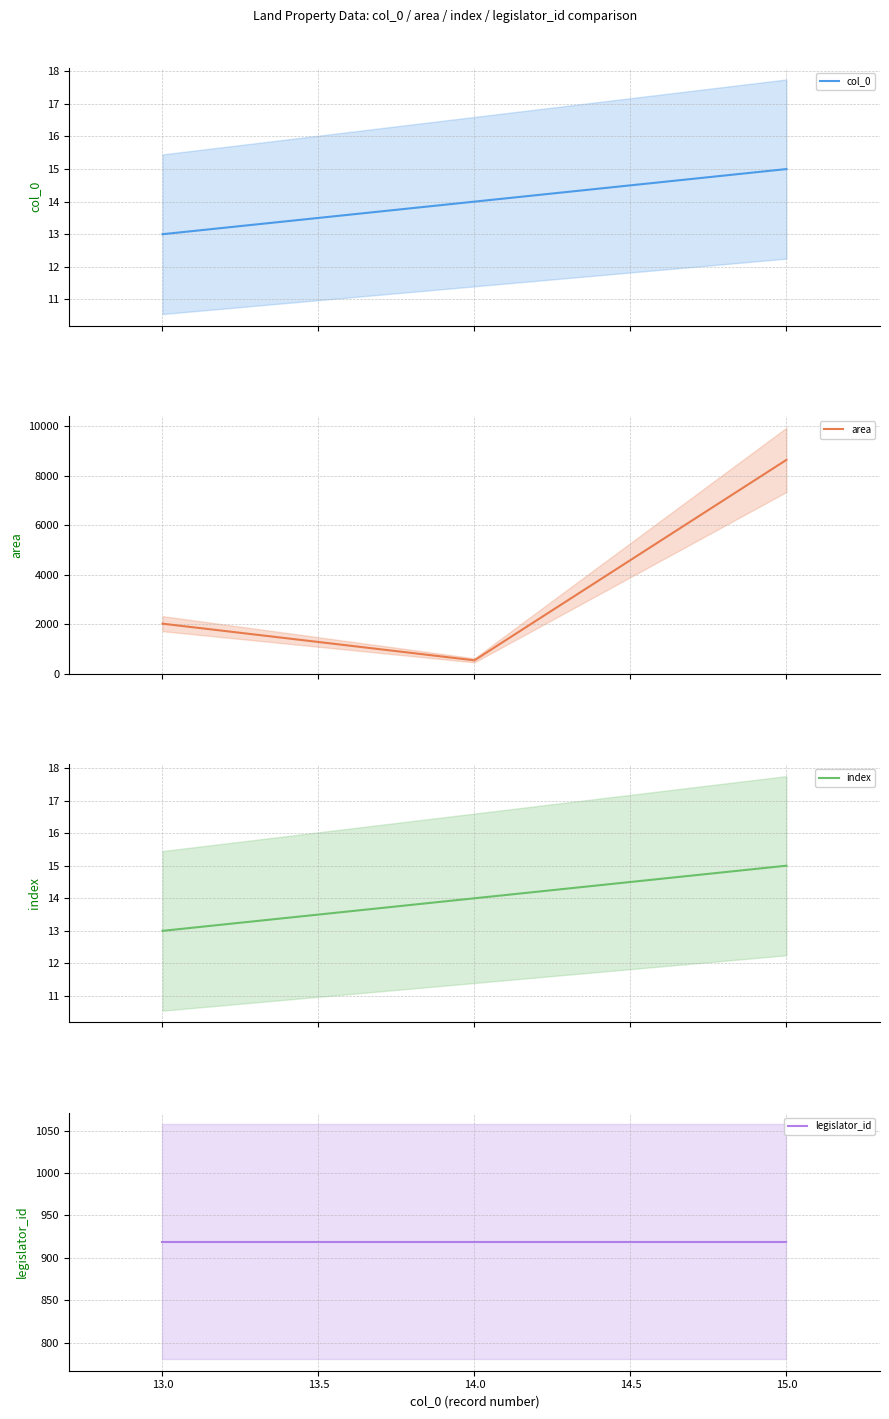

What are all the series names shown in the legend?

col_0, area, index, legislator_id